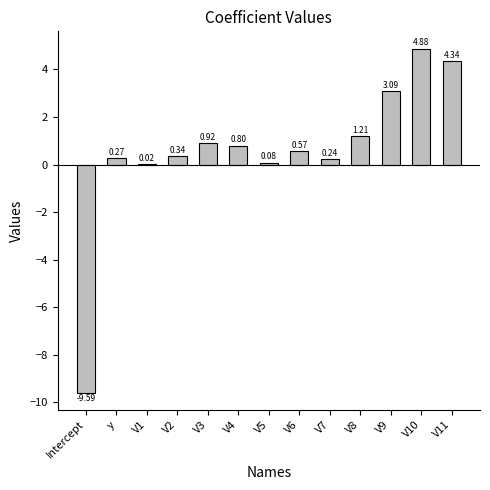

Where is the data nearest to the value -2?

V1